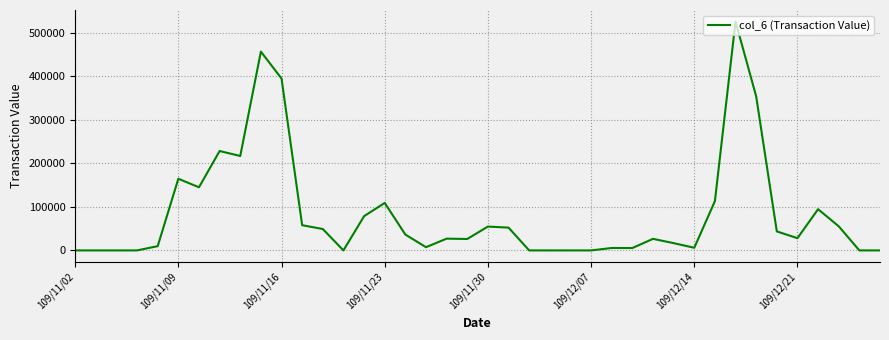

What is the difference between the maximum and minimum values?

525860